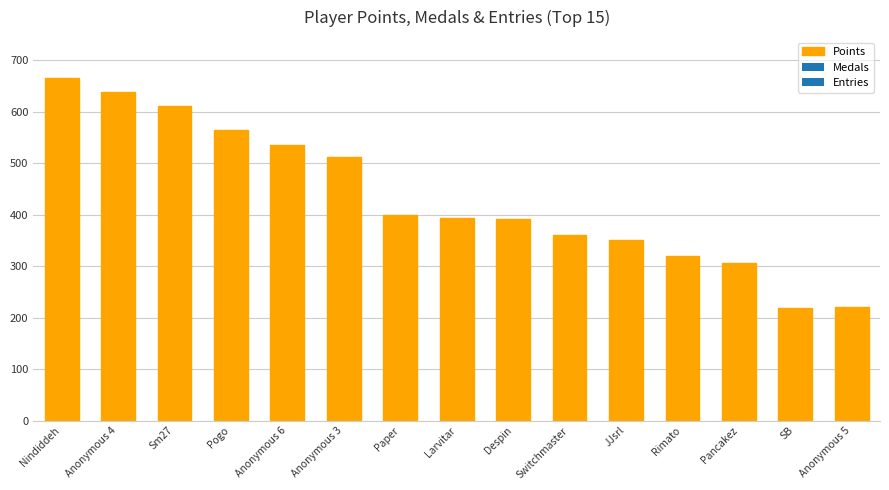

What is the difference between the second highest and minimum values?

419